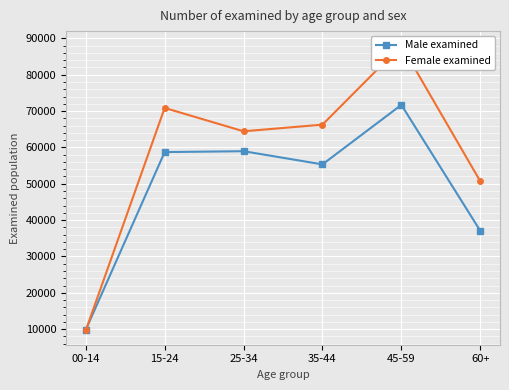

Which series has the largest total across all categories?

Female examined